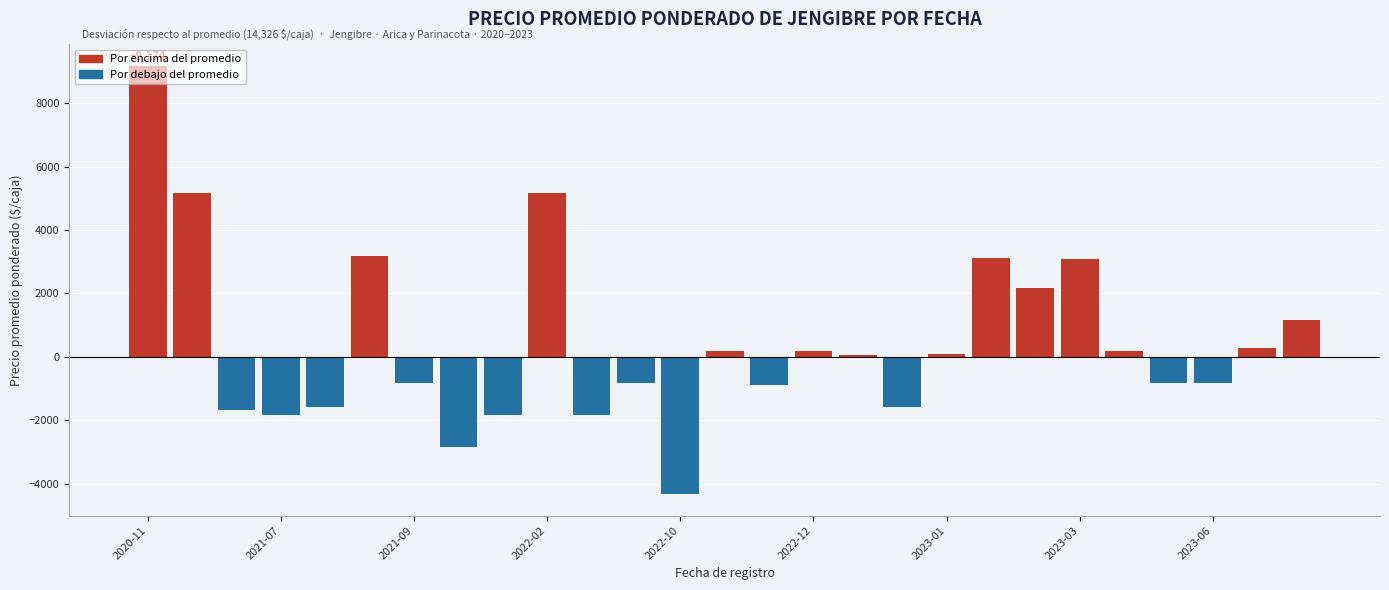

Reading left to right, extract all data points from this chart.

Por encima del promedio: 9174	5174	0	0	0	3174	0	0	0	5174	0	0	0	174	0	174	74	0	103	3103	2174	3074	174	0	0	274	1174
Por debajo del promedio: 0	0	-1659	-1826	-1576	0	-826	-2826	-1826	0	-1826	-826	-4326	0	-882	0	0	-1576	0	0	0	0	0	-826	-826	0	0